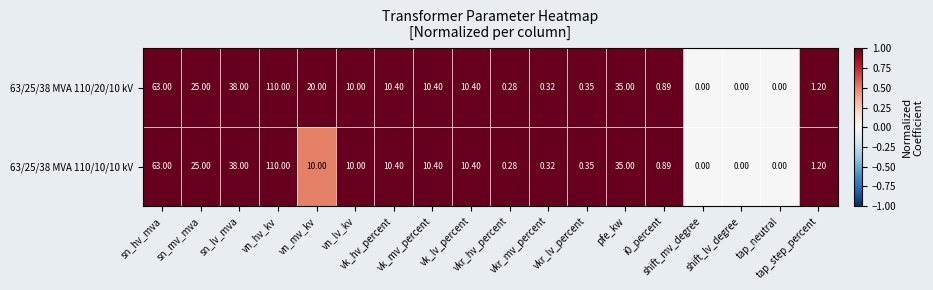

How many data points does each series have?

18